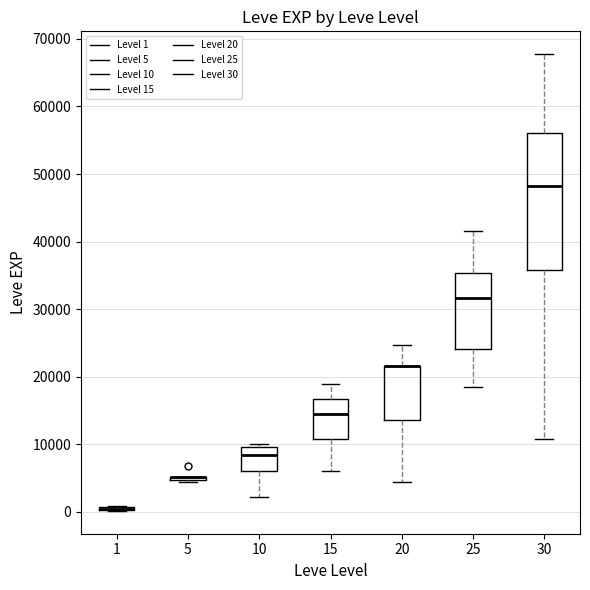

Which box is the tallest, from its lower edge to its upper edge?

30